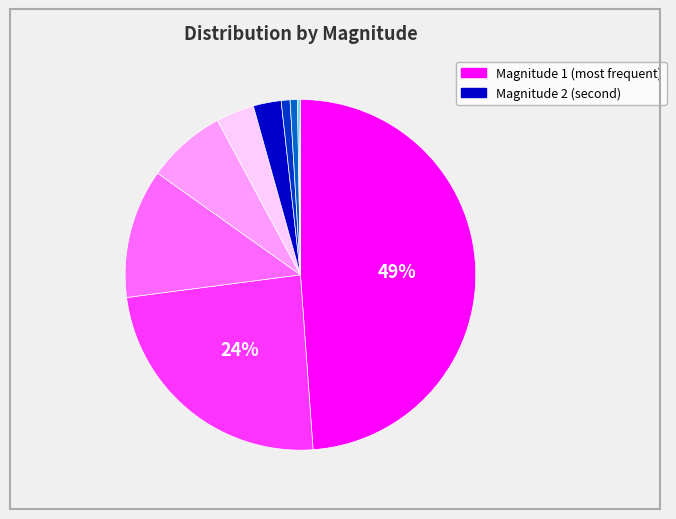

To the nearest percent, what is the difference between the largest and smallest slice percentages?

49%